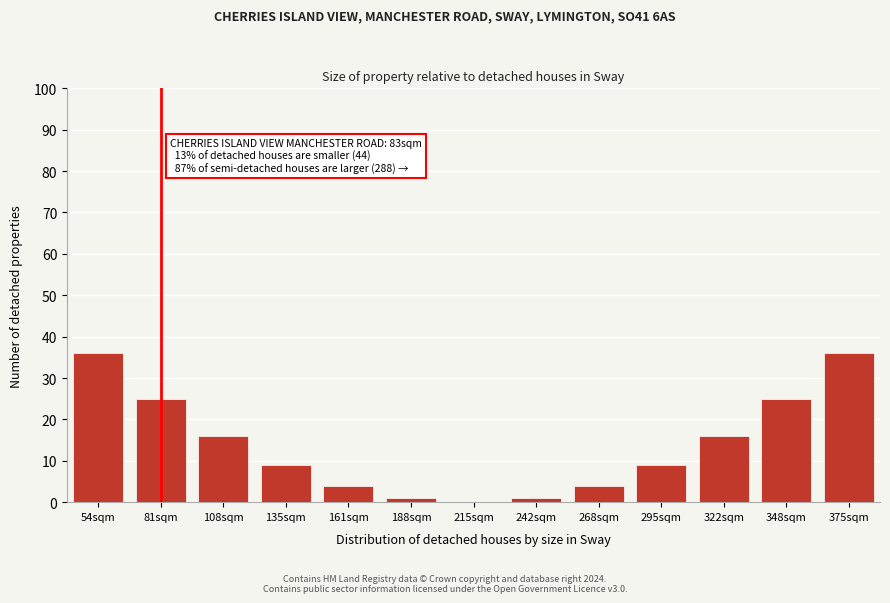

Reading right to left, list all the values displayed in this chart.

375sqm=36	348sqm=25	322sqm=16	295sqm=9	268sqm=4	242sqm=1	215sqm=0	188sqm=1	161sqm=4	135sqm=9	108sqm=16	81sqm=25	54sqm=36